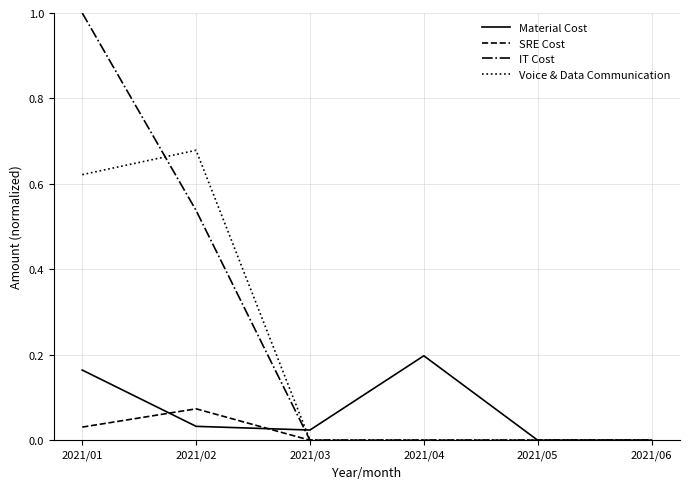

What is the maximum value shown in the chart?

1.0